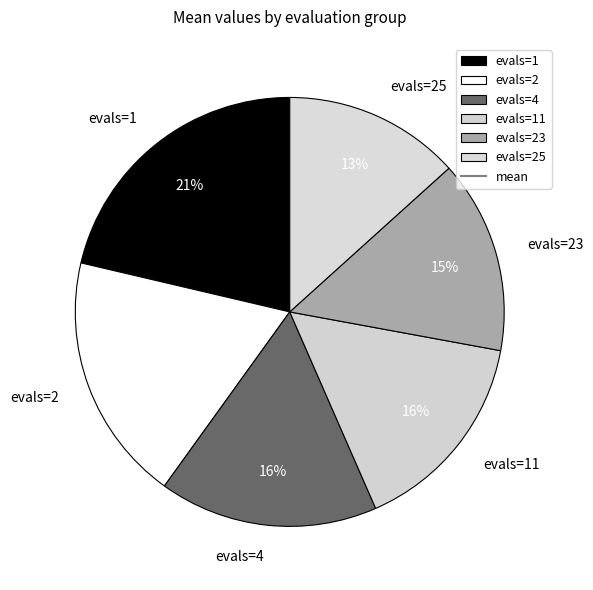

Does evals=23 represent more than half of the total?

No